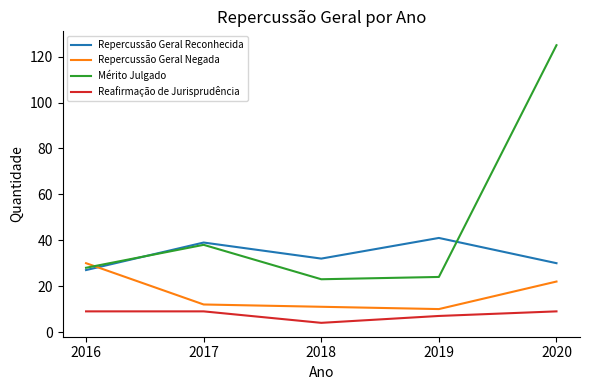

Where is Mérito Julgado nearest to the value 74?

2017